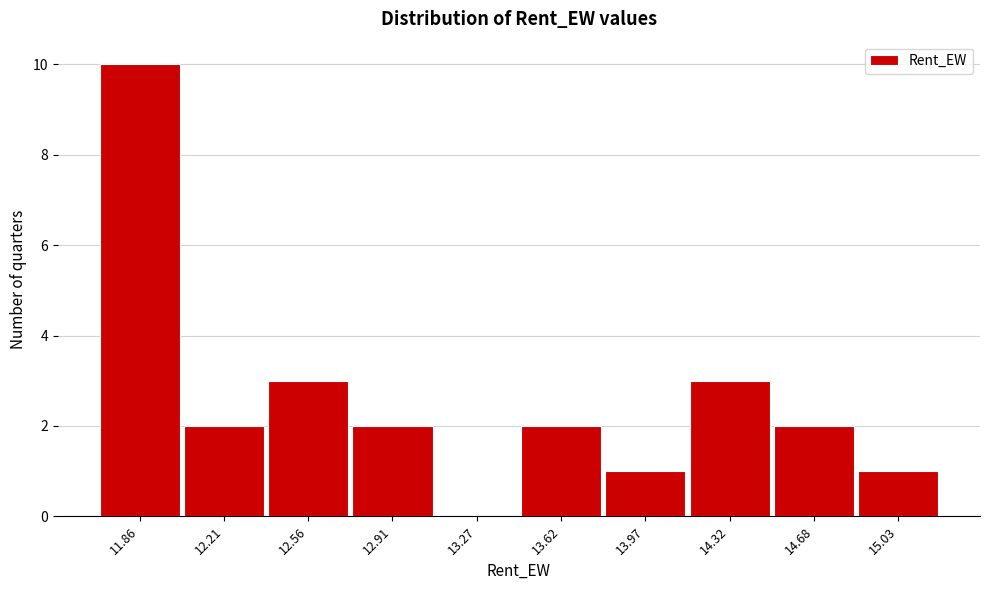

Reading right to left, what are all the values shown in this chart?

15.03=1	14.68=2	14.32=3	13.97=1	13.62=2	13.27=0	12.91=2	12.56=3	12.21=2	11.86=10